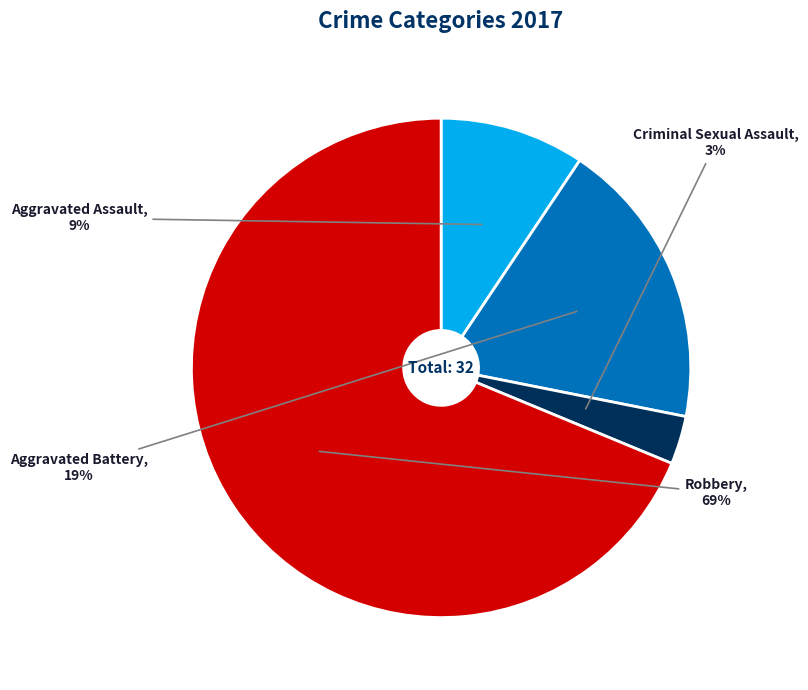

Rank the categories by value from highest to lowest.

Robbery, Aggravated Battery, Aggravated Assault, Criminal Sexual Assault